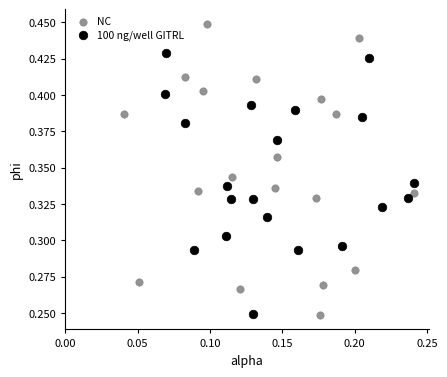

Which series has the largest Y range (max minus min)?

NC